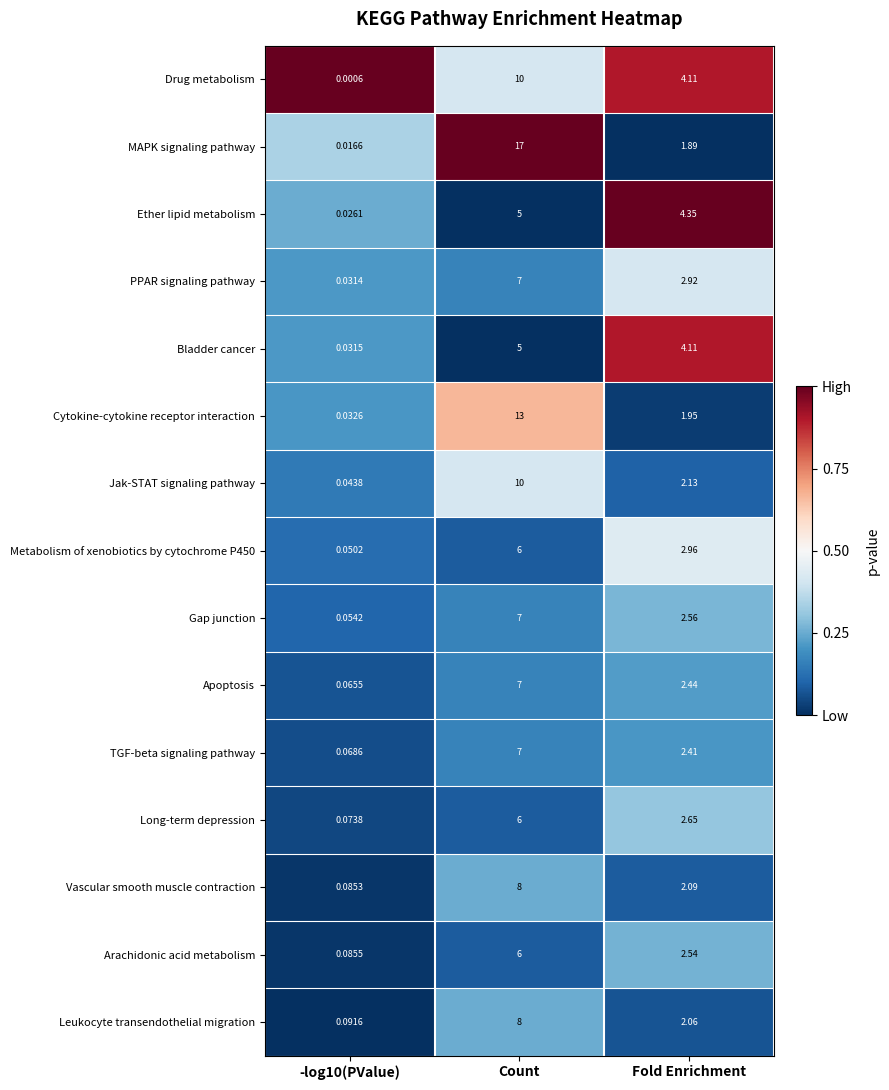

Which series has the largest total across all categories?

MAPK signaling pathway